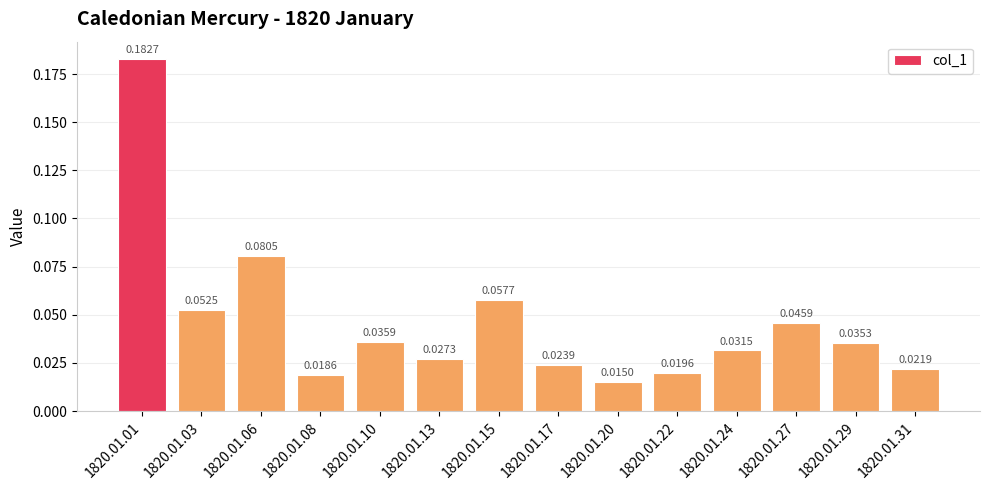

Where is the data nearest to the value 0?

1820.01.20